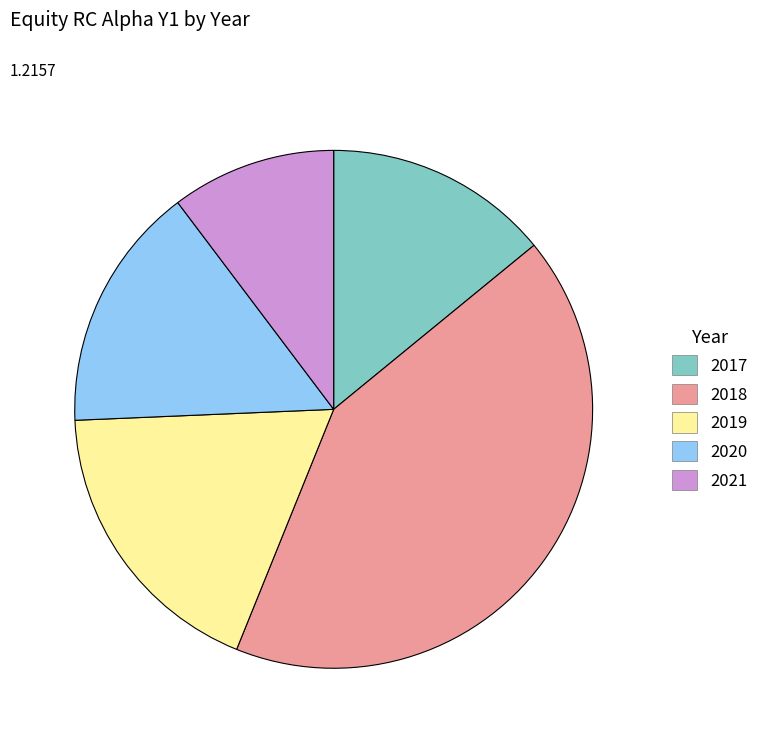

Combined, do 2020 and 2021 account for over 50%?

No